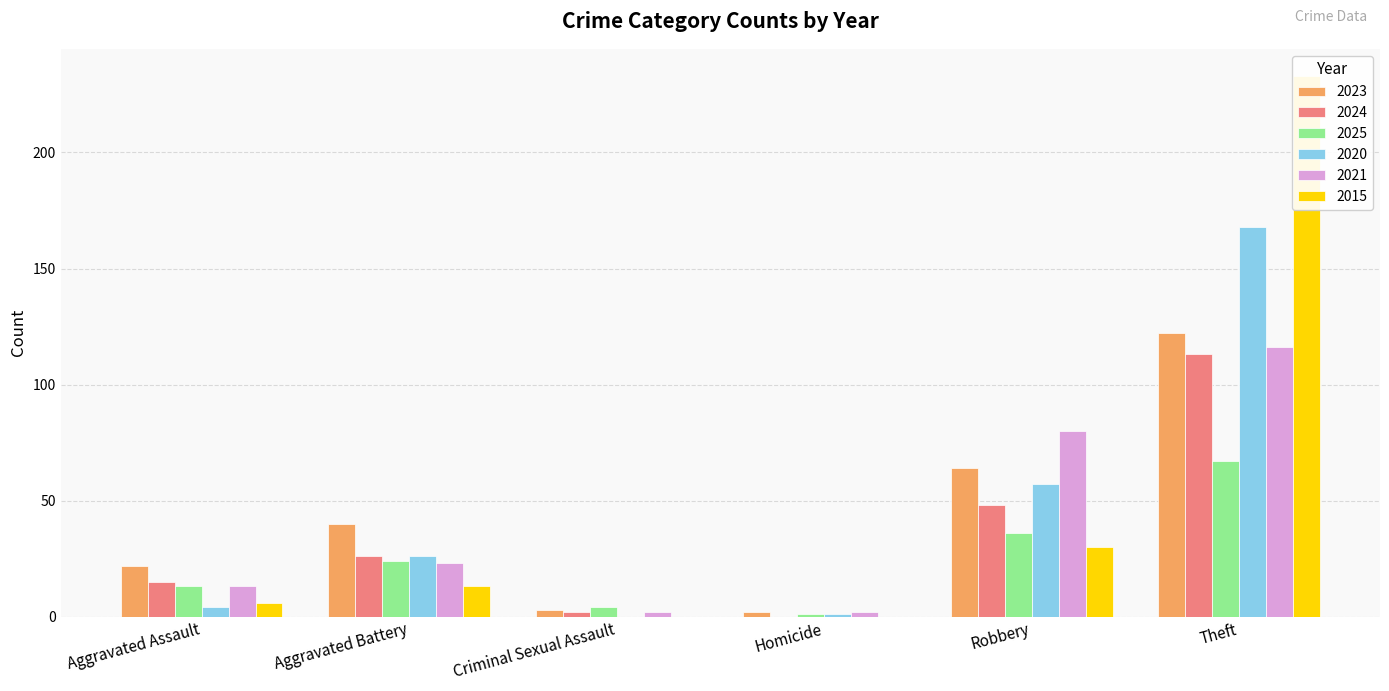

Rank the series at Aggravated Battery from highest to lowest value.

2023, 2024, 2020, 2025, 2021, 2015